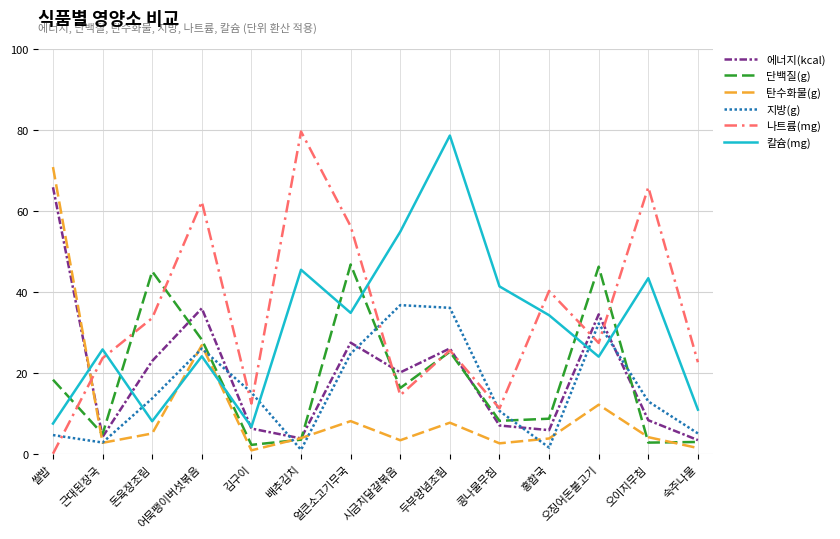

At 어묵팽이버섯볶음, list the series in order from largest to smallest.

나트륨(mg), 에너지(kcal), 단백질(g), 탄수화물(g), 지방(g), 칼슘(mg)